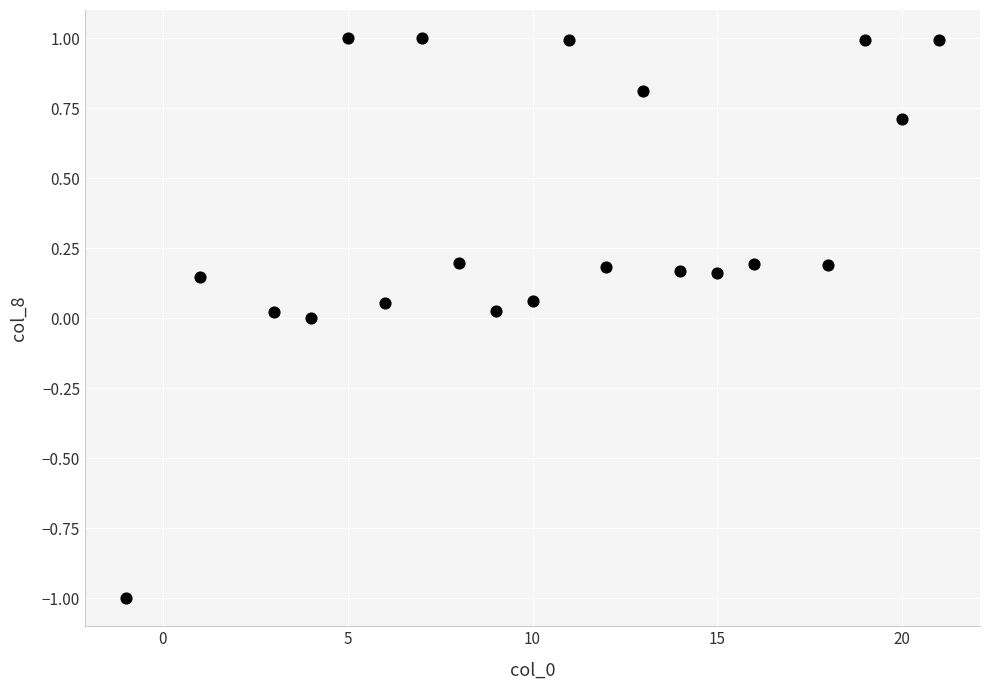

What is the range of X values (max minus min)?

22.0